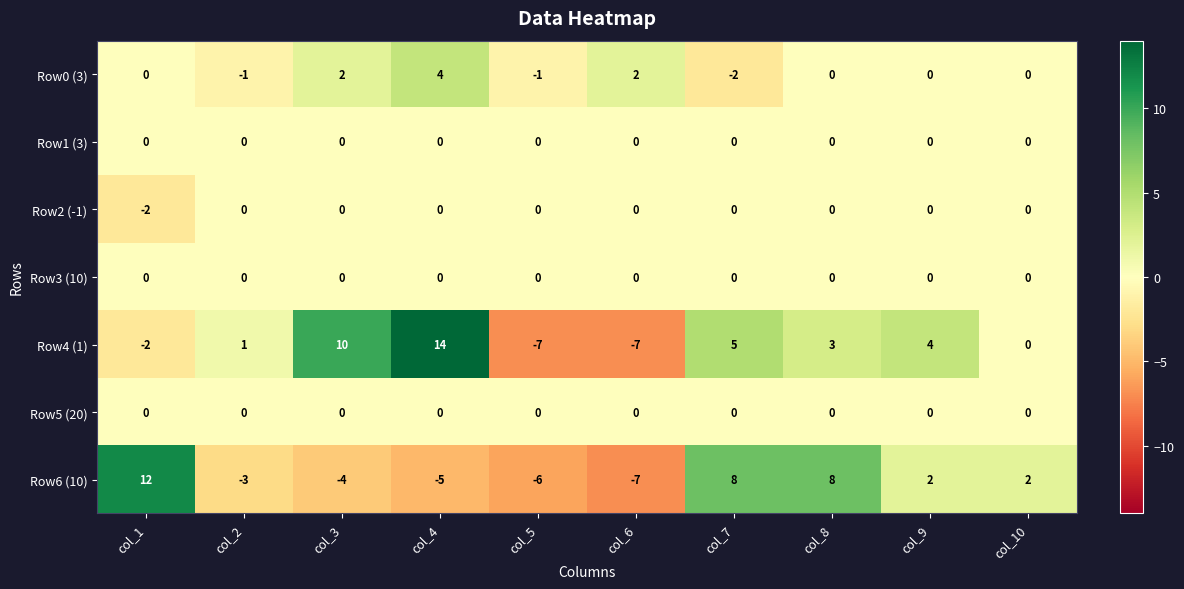

What is the greatest value displayed?

14